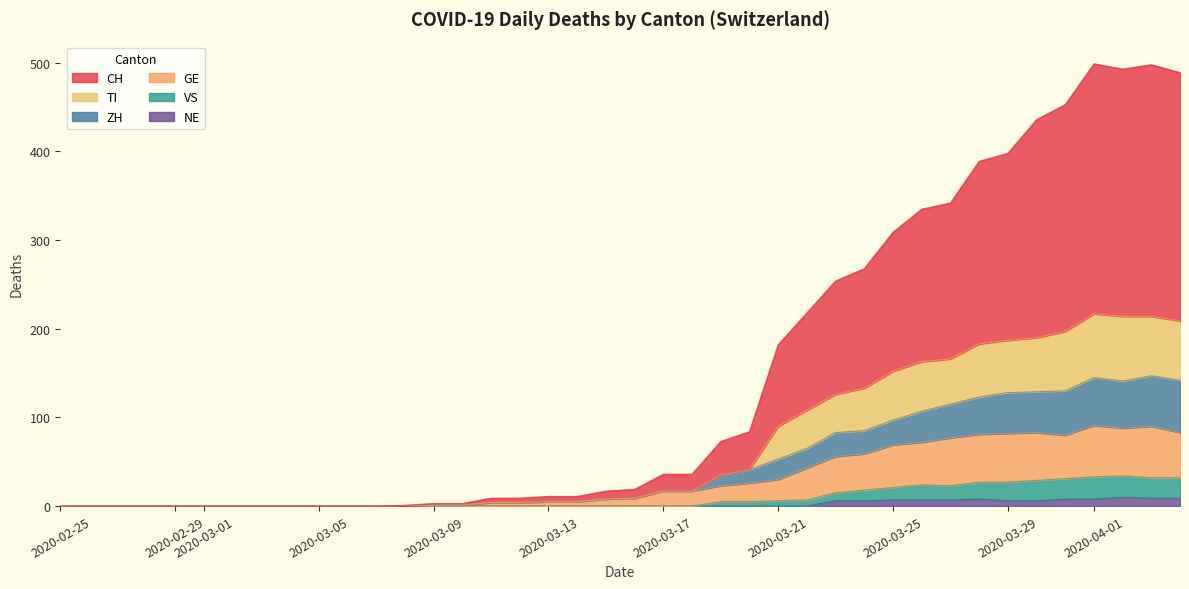

True or false: CH and GE cross at least once.

False